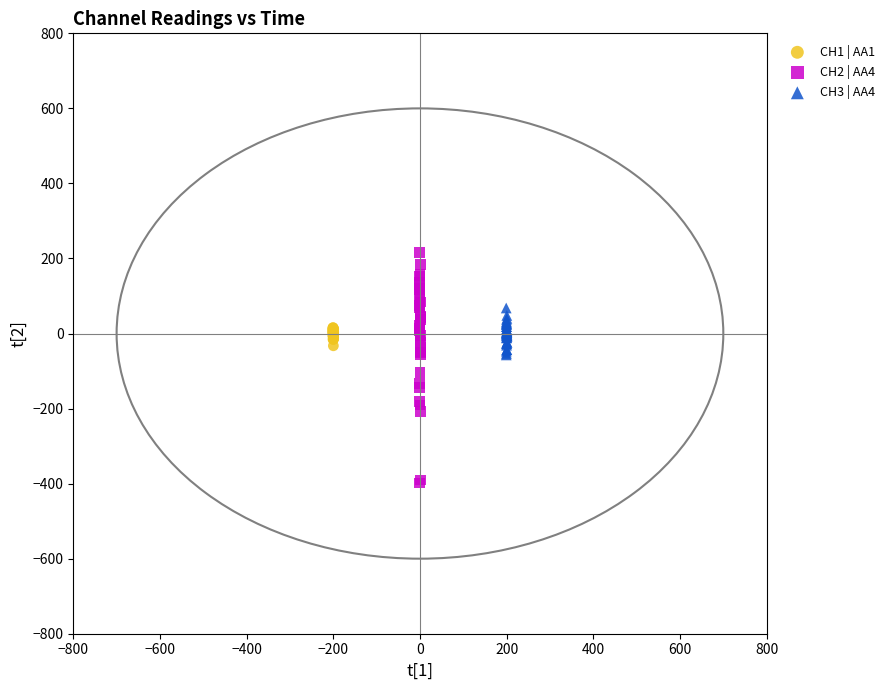

Which series has the widest spread of Y values?

CH2 | AA4